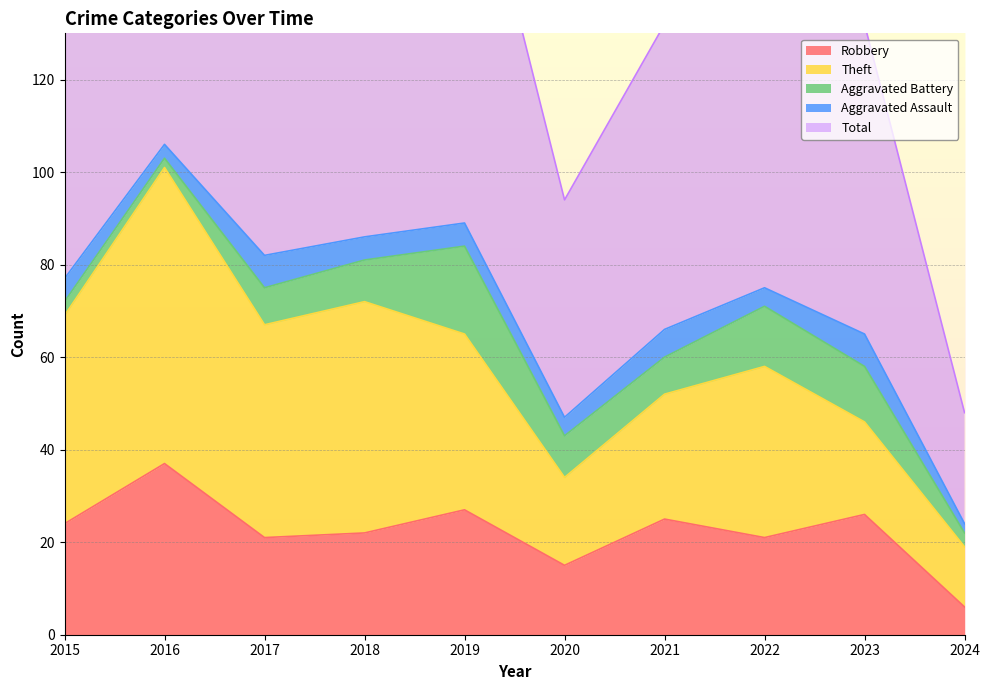

Is it true that Robbery equals 10 at 2023?

False